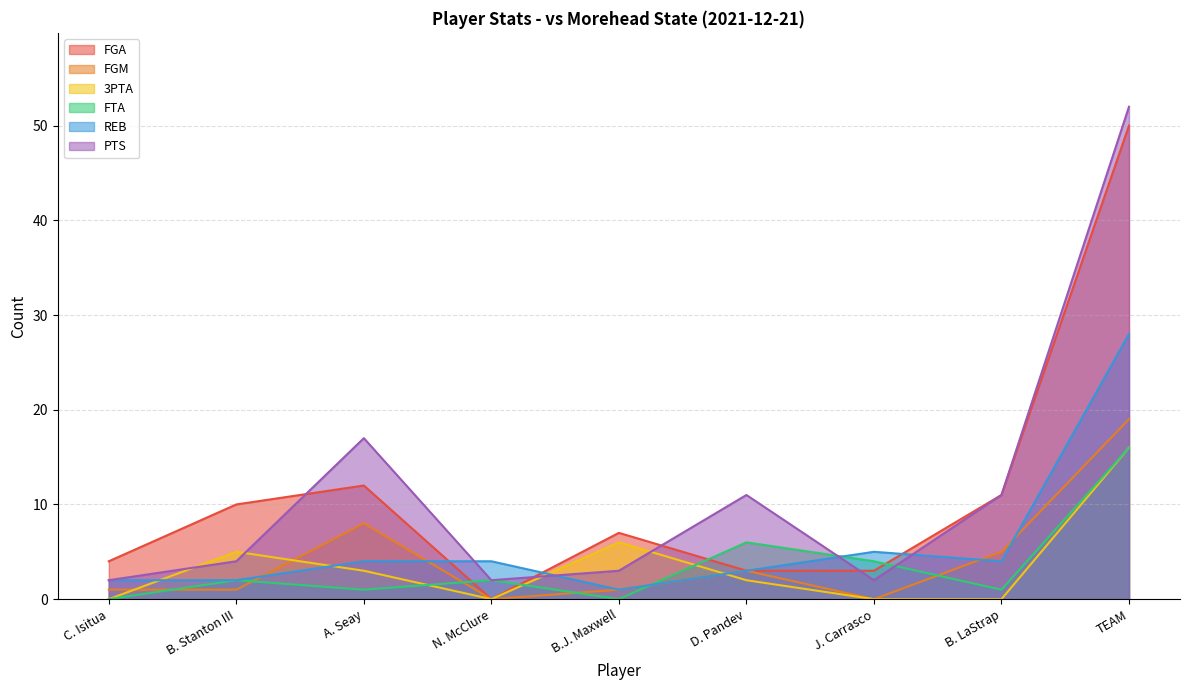

How many values in the FGM series exceed 1?

4